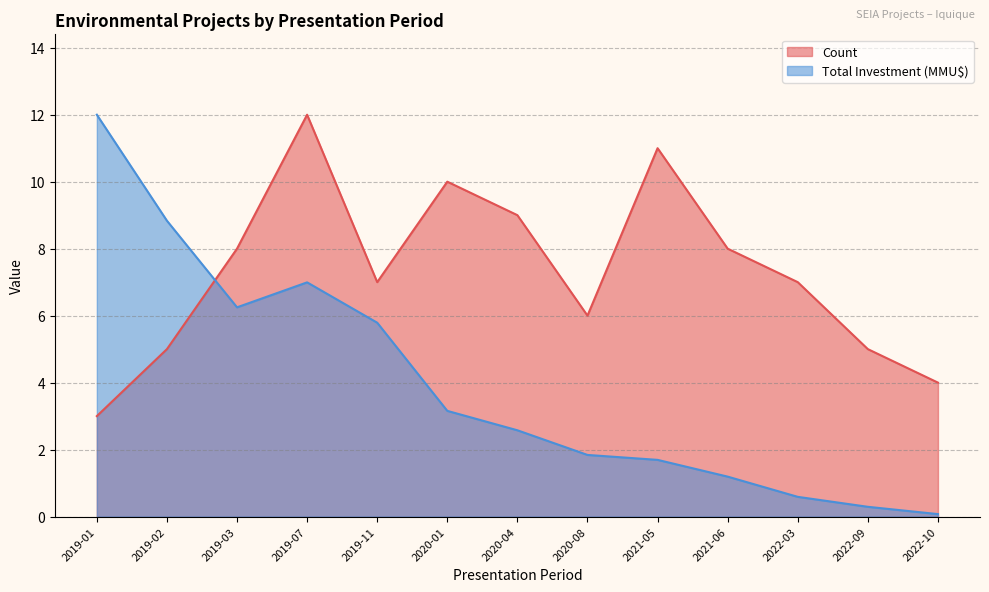

The value of Total Investment (MMU$) at 2019-11 is 10.4. True or false?

False